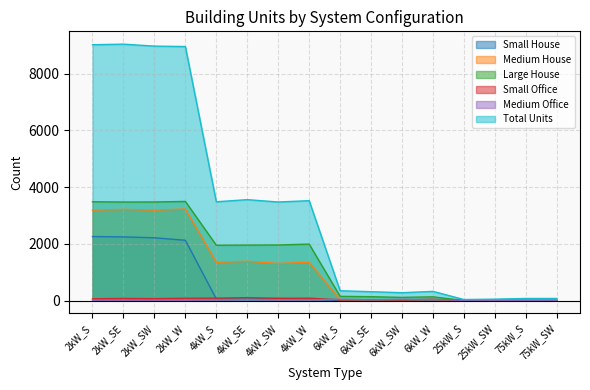

Rank the categories by Small House value from highest to lowest.

2kW_S, 2kW_SE, 2kW_SW, 2kW_W, 4kW_SW, 4kW_S, 4kW_SE, 4kW_W, 6kW_S, 6kW_SE, 6kW_SW, 6kW_W, 25kW_S, 25kW_SW, 75kW_S, 75kW_SW